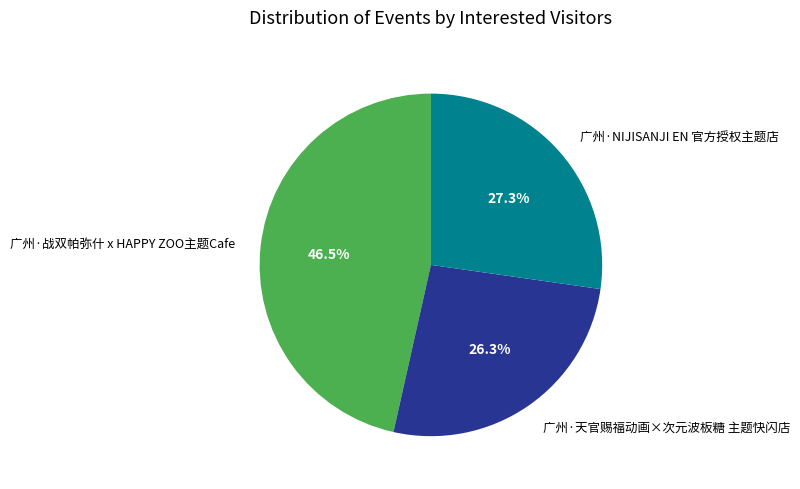

Which category has the biggest portion of the pie?

广州·战双帕弥什 x HAPPY ZOO主题Cafe